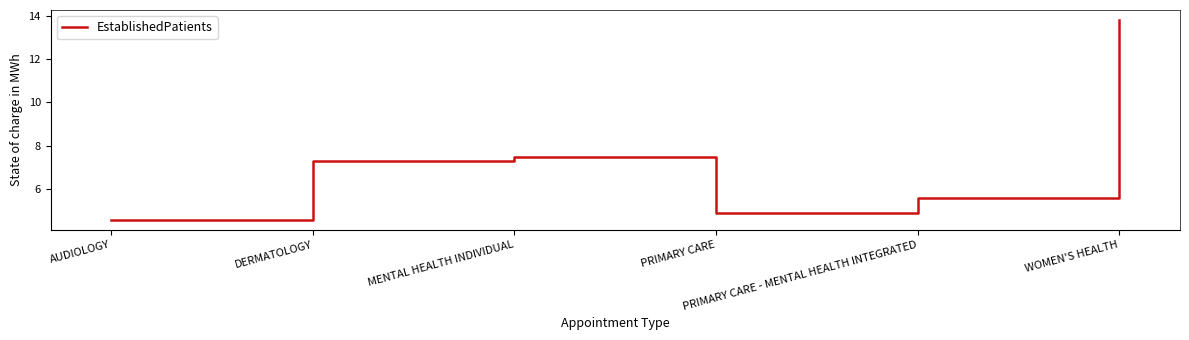

What is the maximum value shown in the chart?

13.8